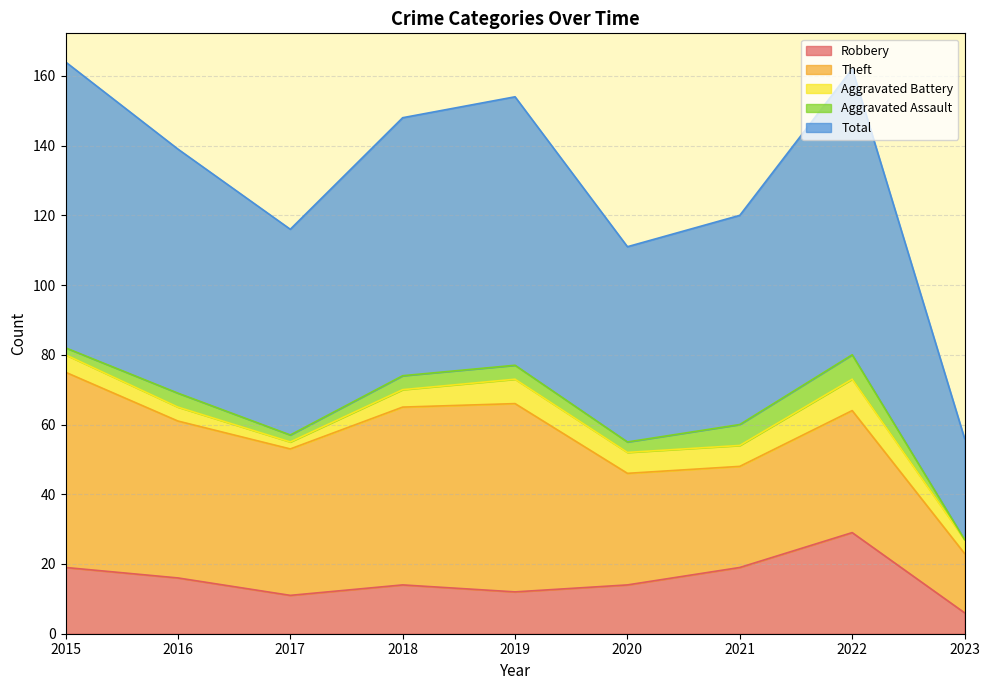

How many interior local peaks does the Aggravated Battery series have?

2